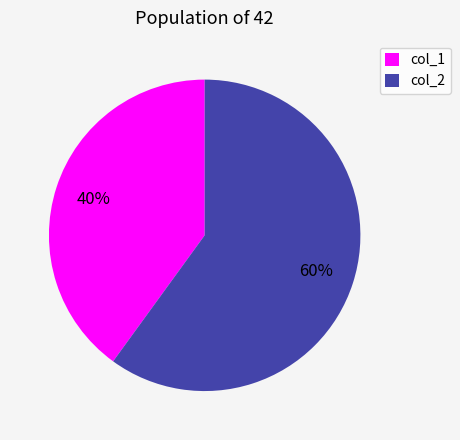

Does any single category account for the majority?

Yes